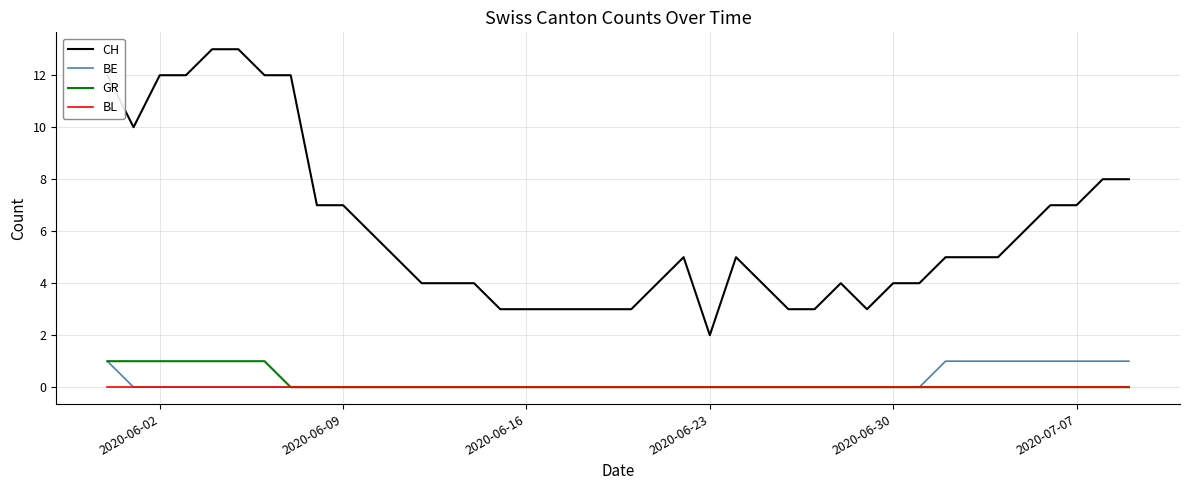

Which series has the largest range (max minus min)?

CH